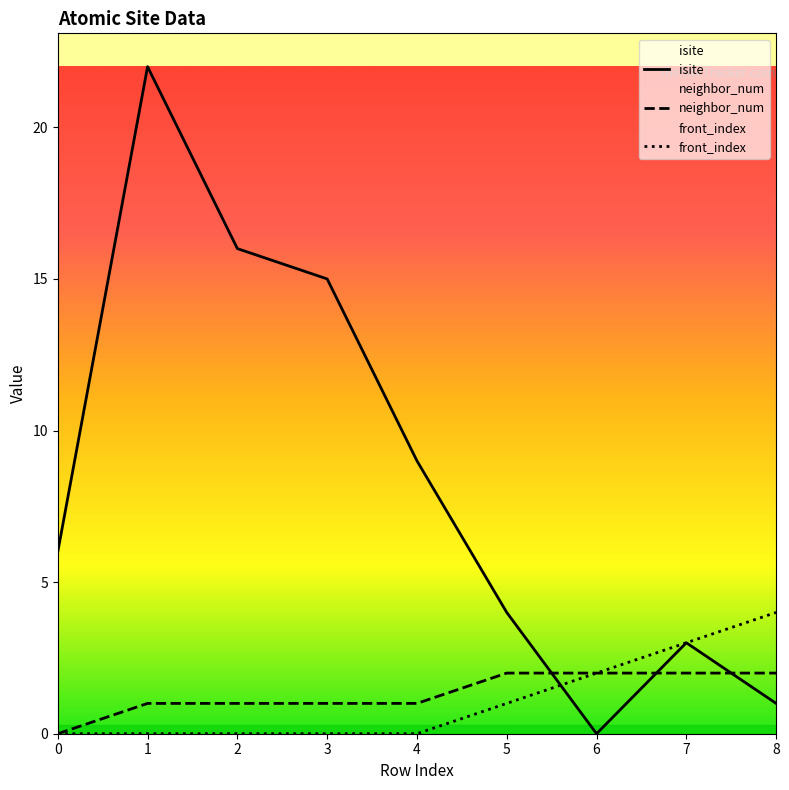

How many values in the neighbor_num series exceed 1?

4